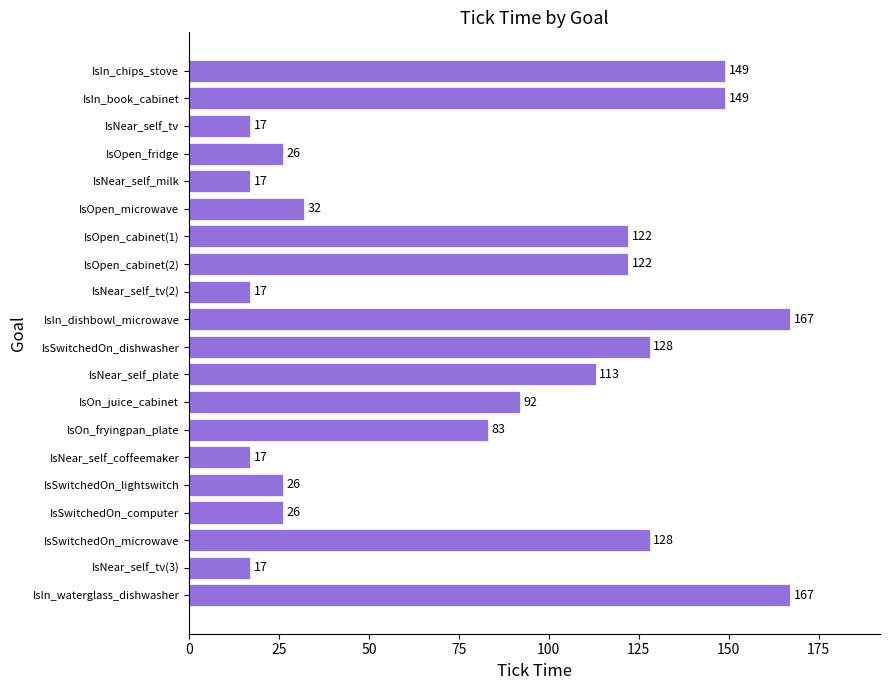

Between IsNear_self_tv and IsIn_book_cabinet, which is larger?

IsIn_book_cabinet